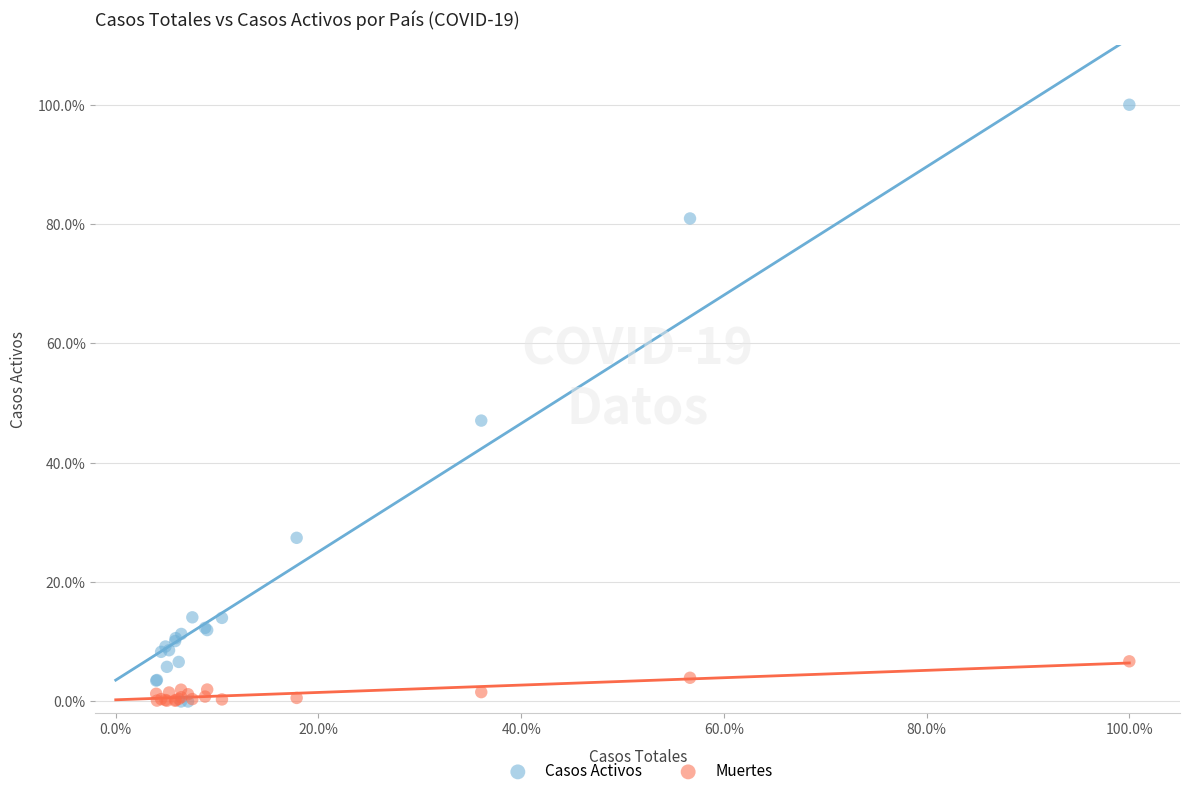

What are all the series names shown in the legend?

Casos Activos, Muertes